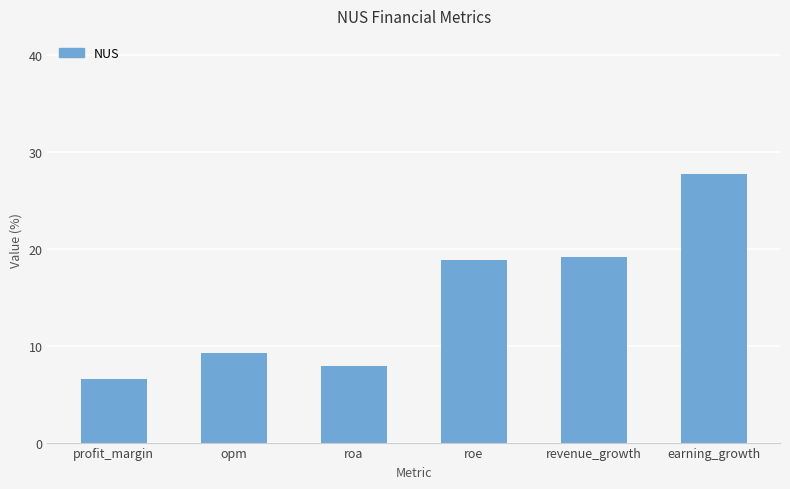

What is the change in value from revenue_growth to earning_growth?

+8.5